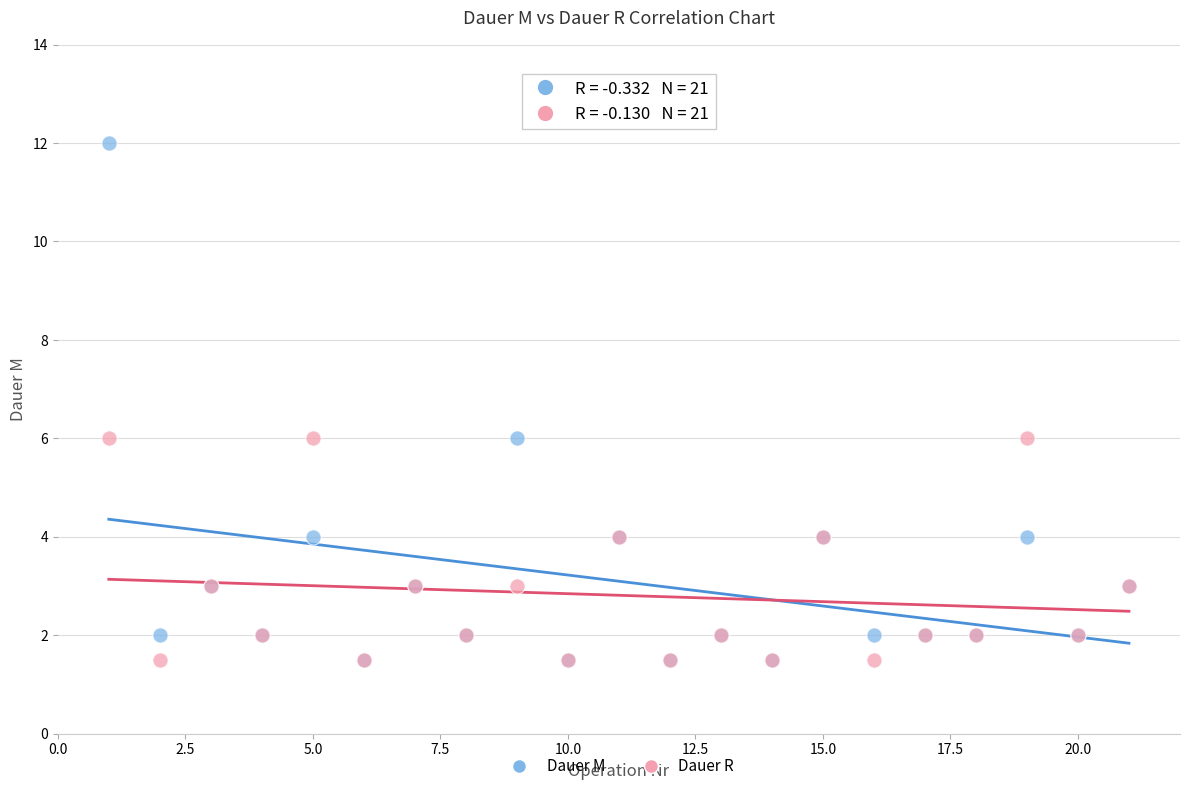

Which series reaches the maximum Y coordinate?

Dauer M